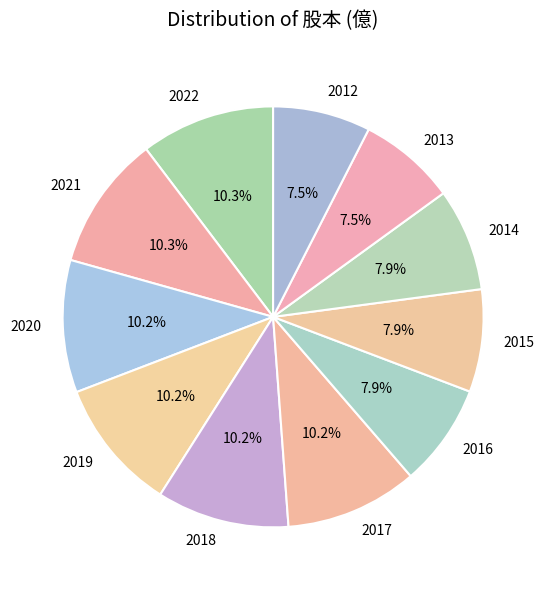

What percentage is the 2020 slice, to the nearest percent?

10%